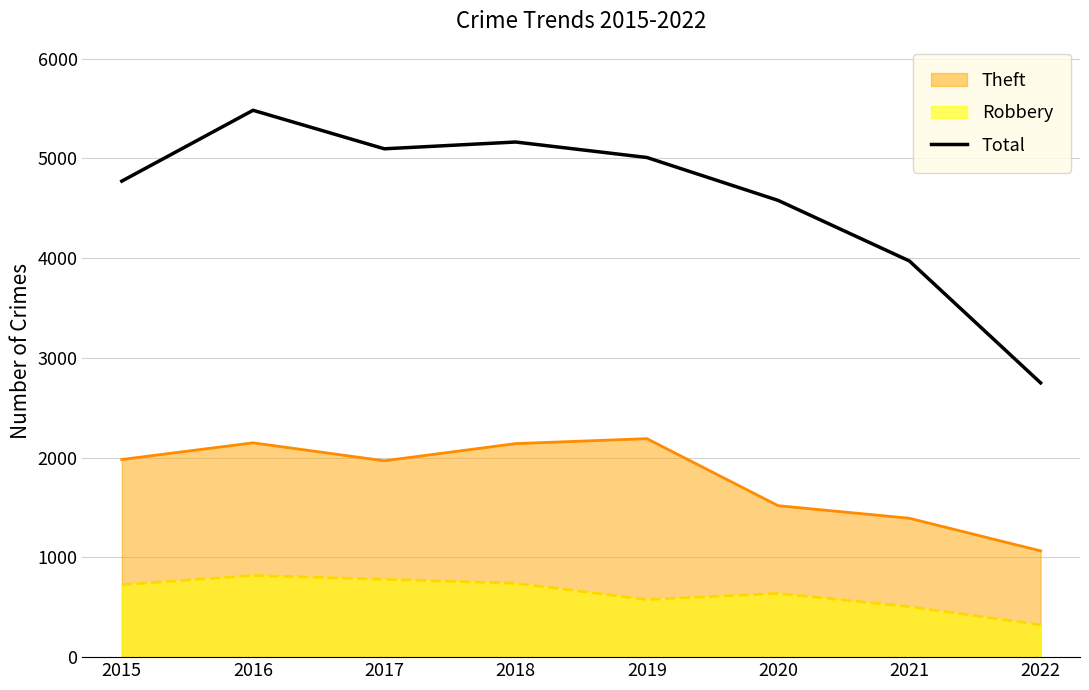

What is the sum of all values?

36816